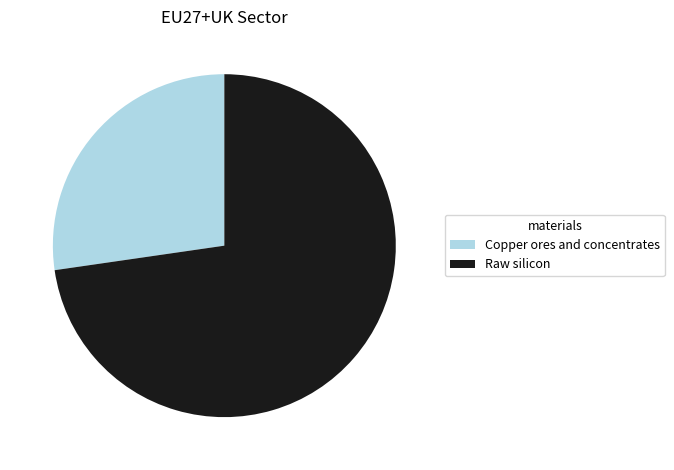

The Copper ores and concentrates slice represents 27% of the pie. True or false?

True